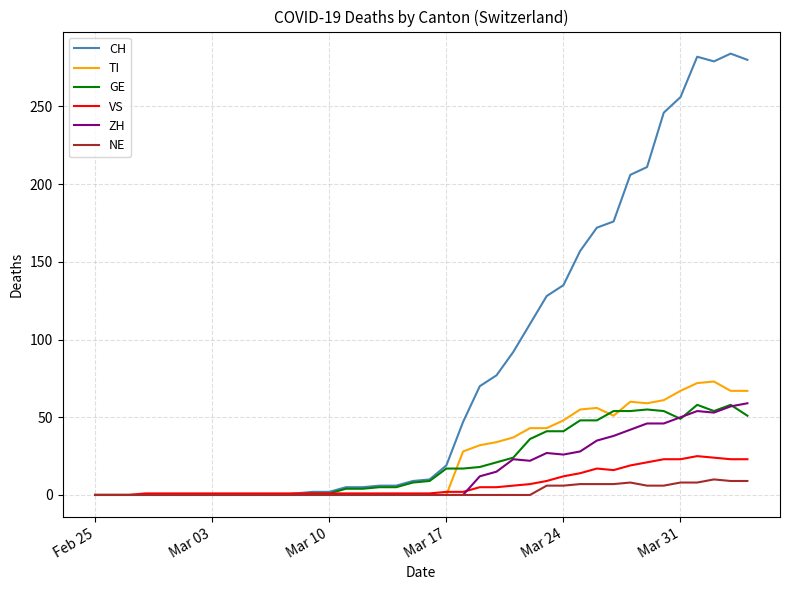

True or false: ZH and GE cross at least once.

True